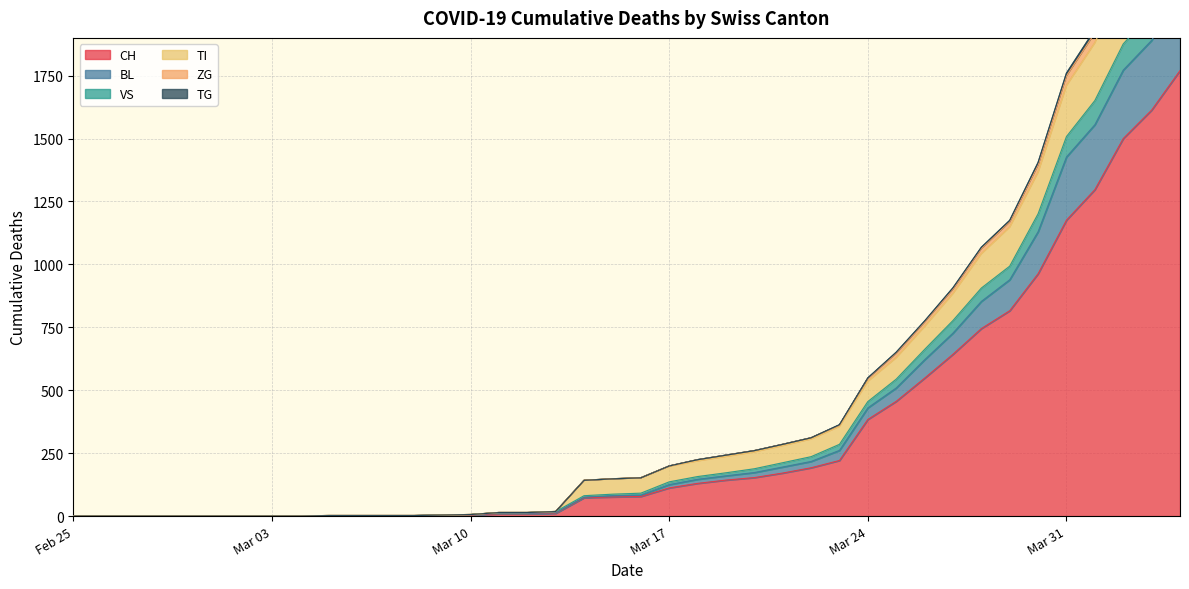

True or false: CH has a value of -981 at 2020-03-01.

False